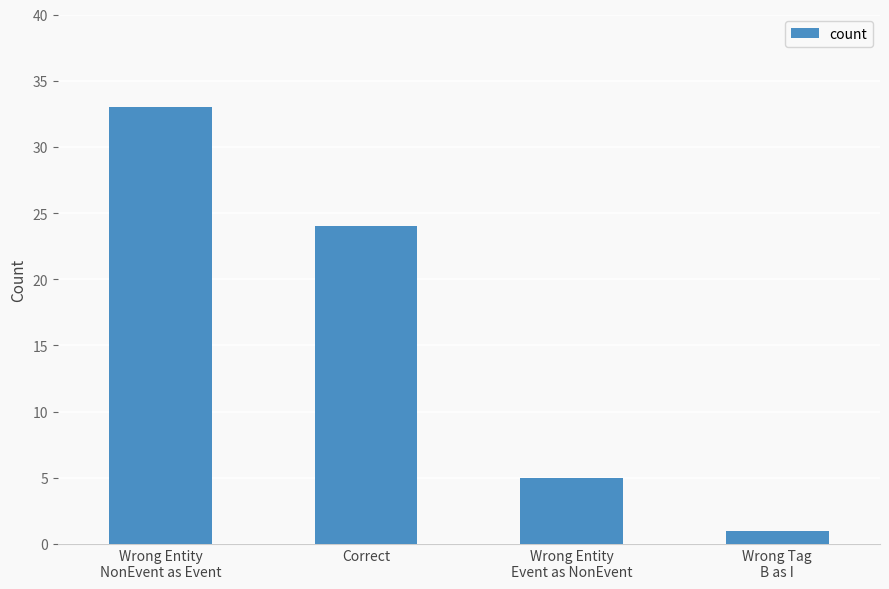

Is it true that the value at Wrong Entity
NonEvent as Event is 46?

False